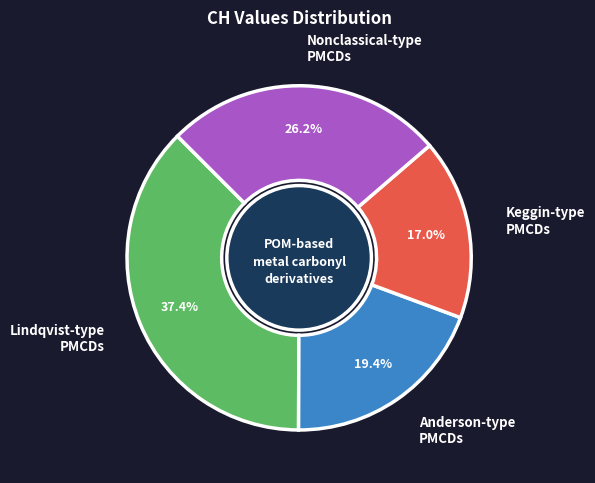

How many segments does this pie chart have?

4